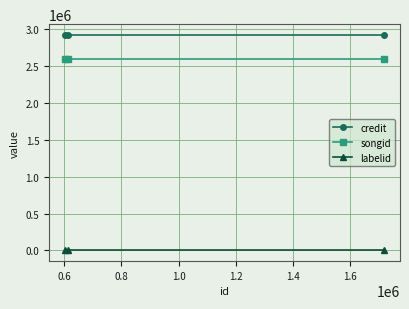

Is this an area chart (filled region under the line)?

No